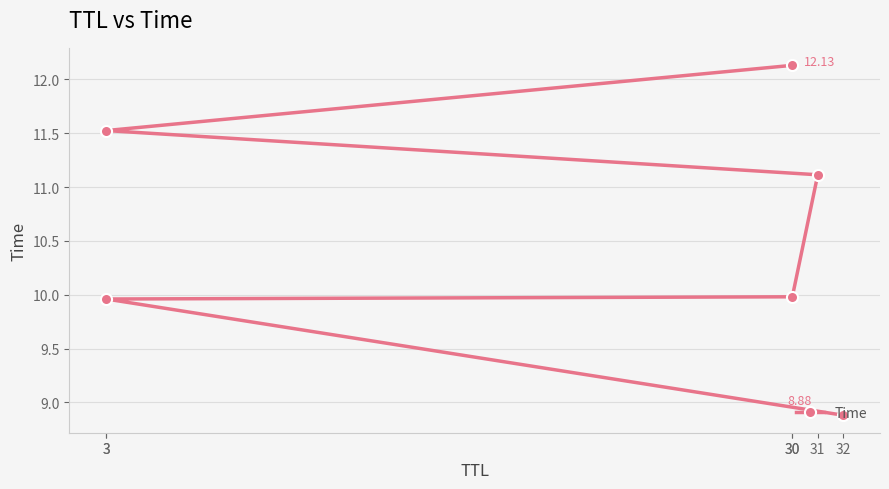

Count the number of data series in this chart.

1